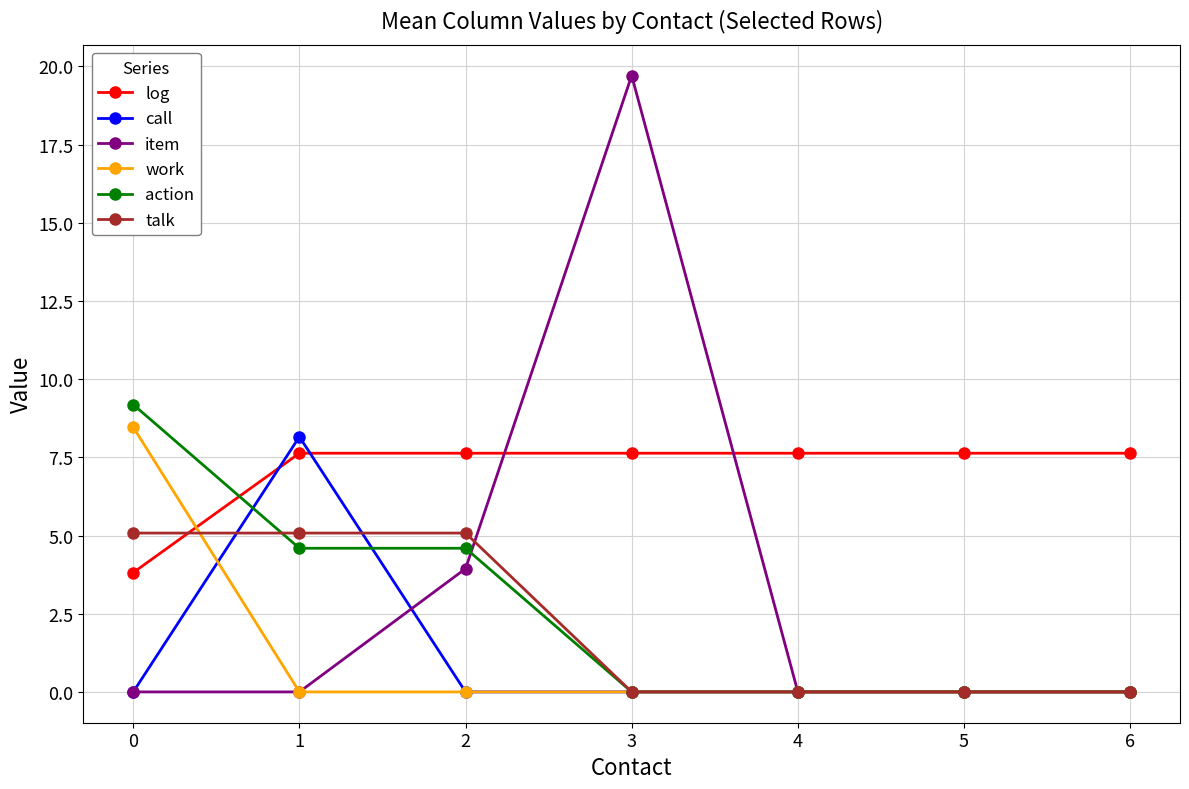

Between which two adjacent categories do action and item first intersect?

2 and 3